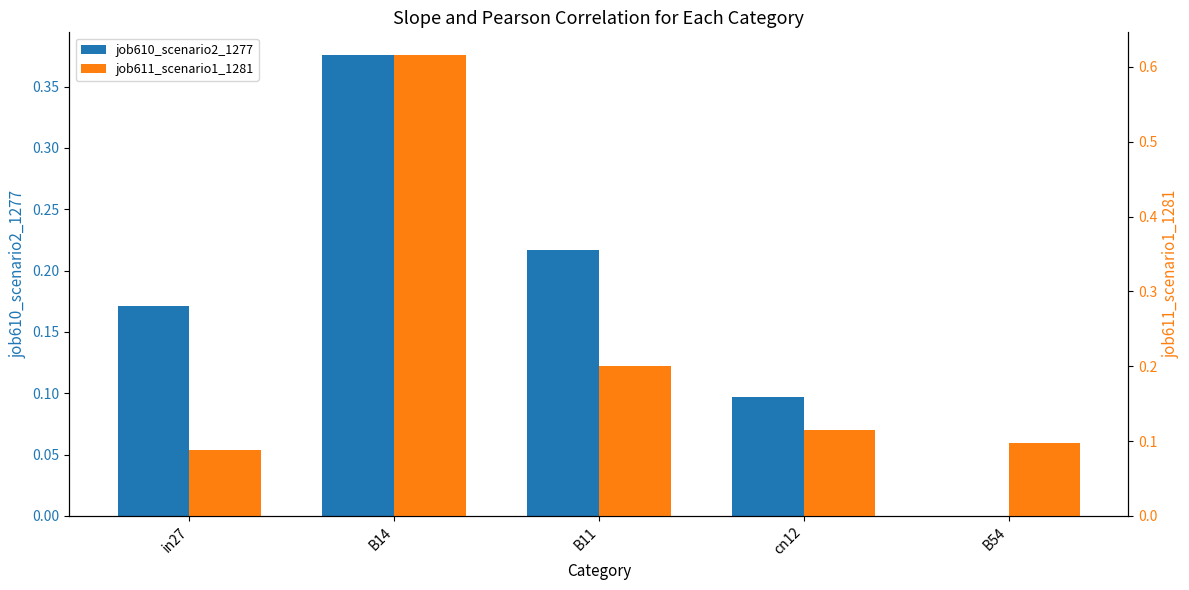

What is the average value of the job611_scenario1_1281 series?

0.2